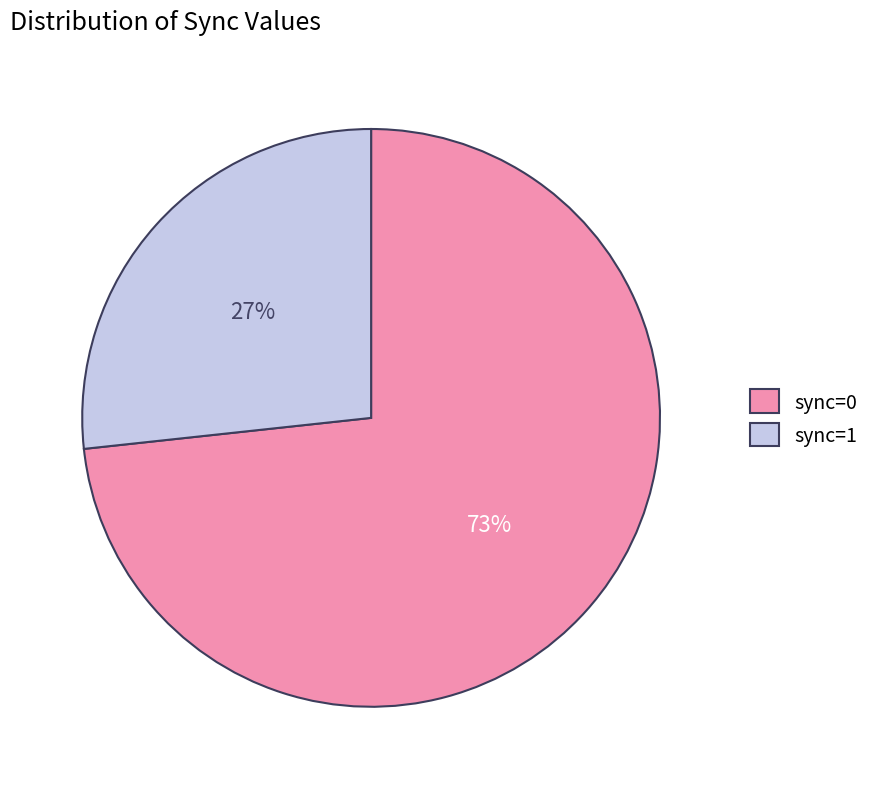

What is the ratio of the value at sync=1 to the value at sync=0?

0.4